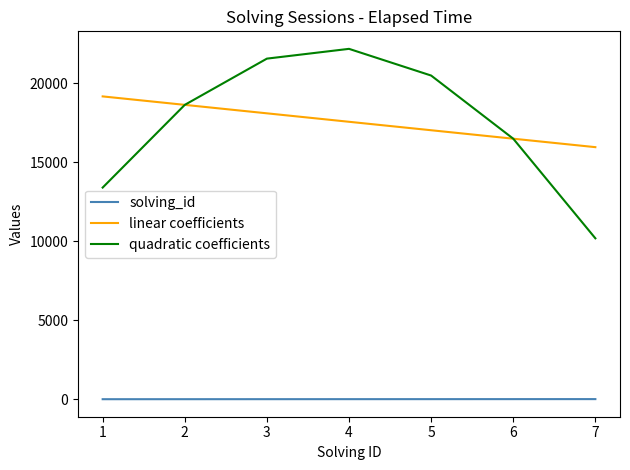

How many lines are shown in the chart?

3